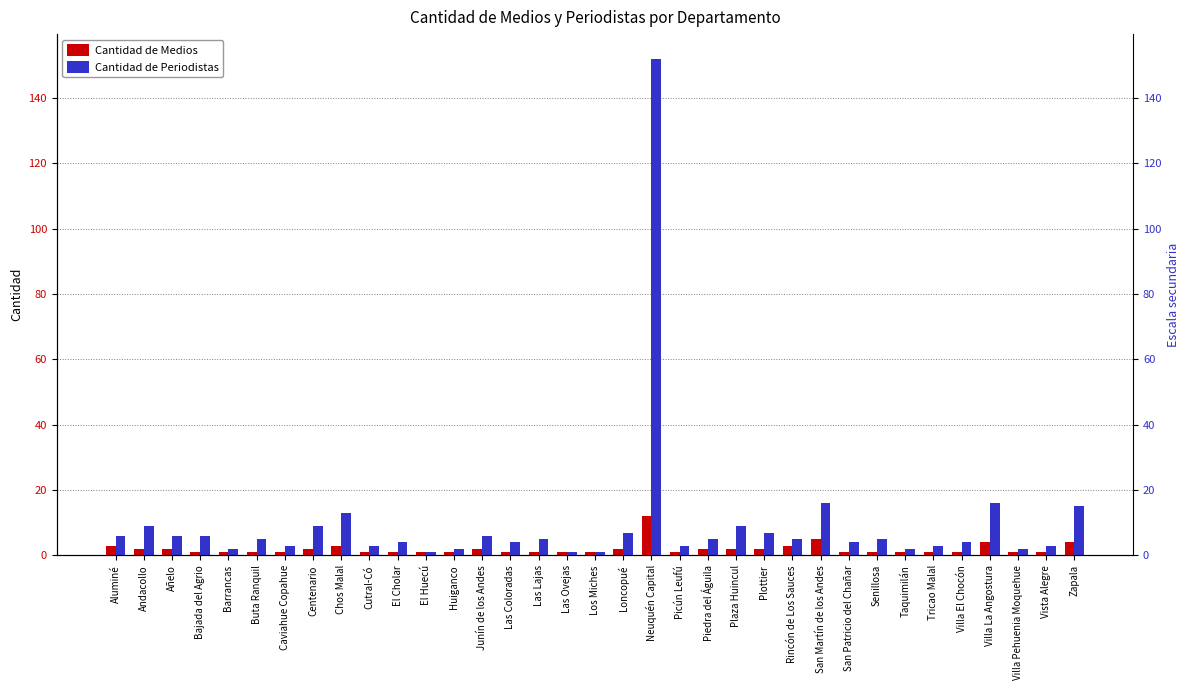

How many categories are shown in the chart?

35